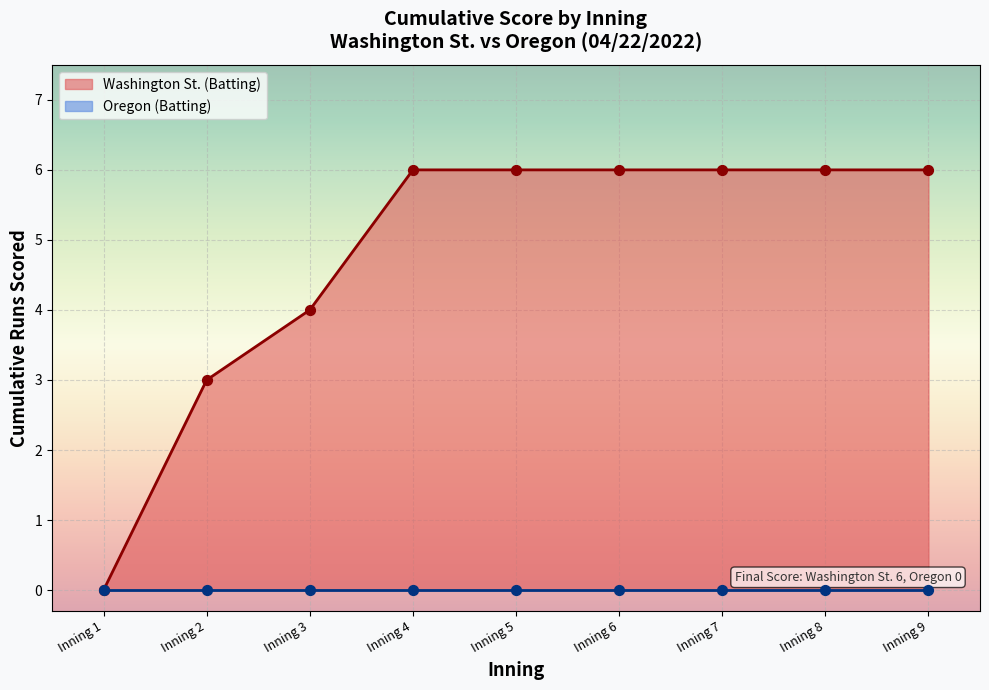

Which series has the largest total across all categories?

Top Half (Washington St.)